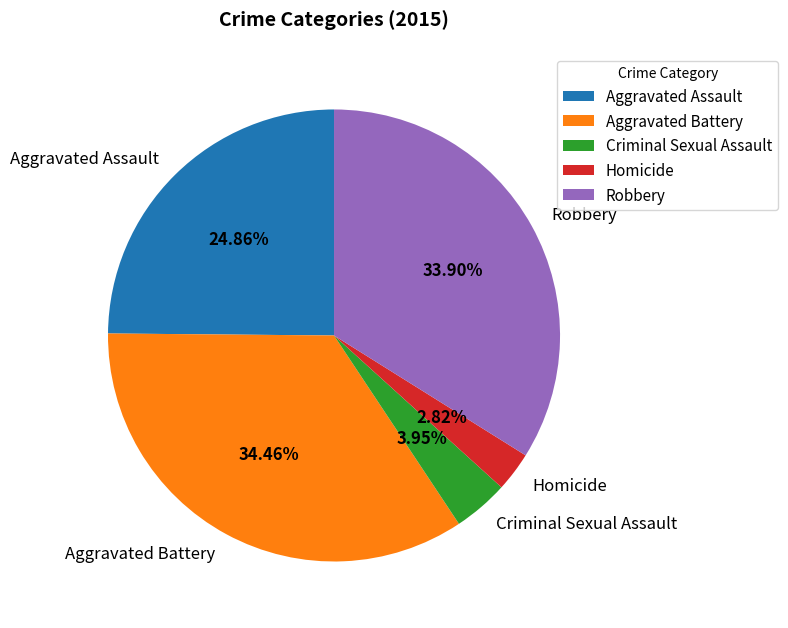

Is Aggravated Assault the majority of the pie?

No